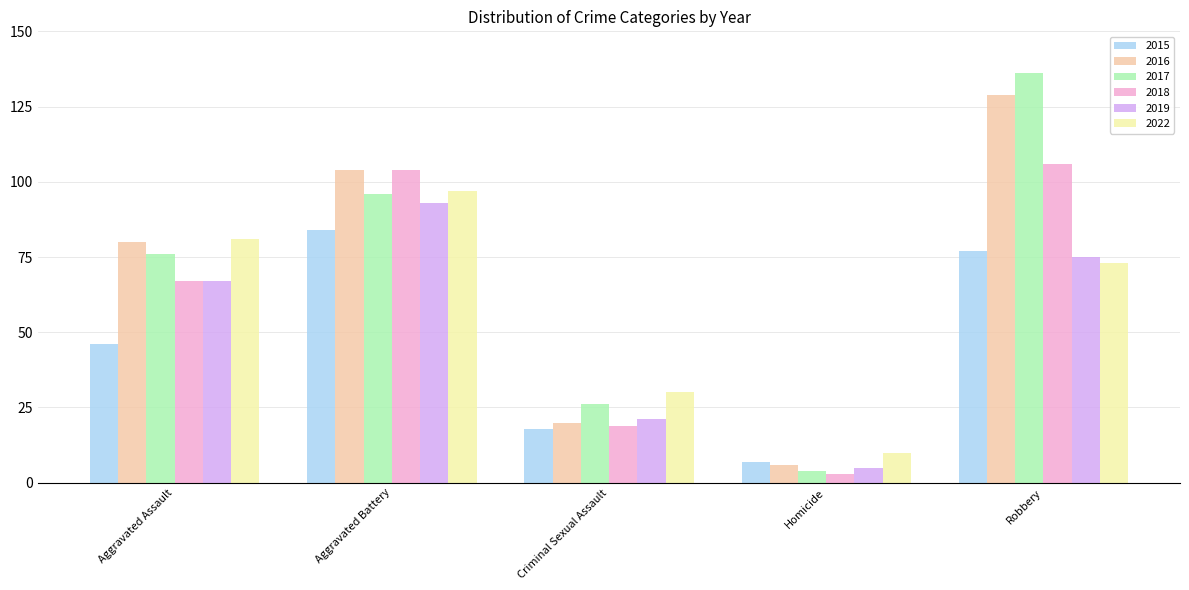

What is the difference between the highest and lowest values at Criminal Sexual Assault?

12